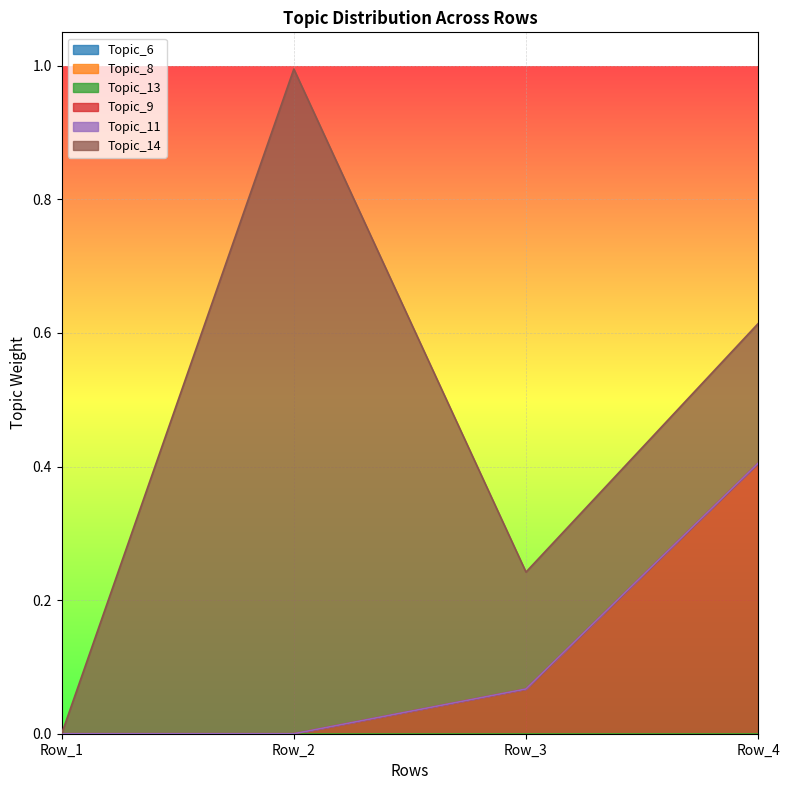

At which category does the chart reach its minimum across all series?

Row_1